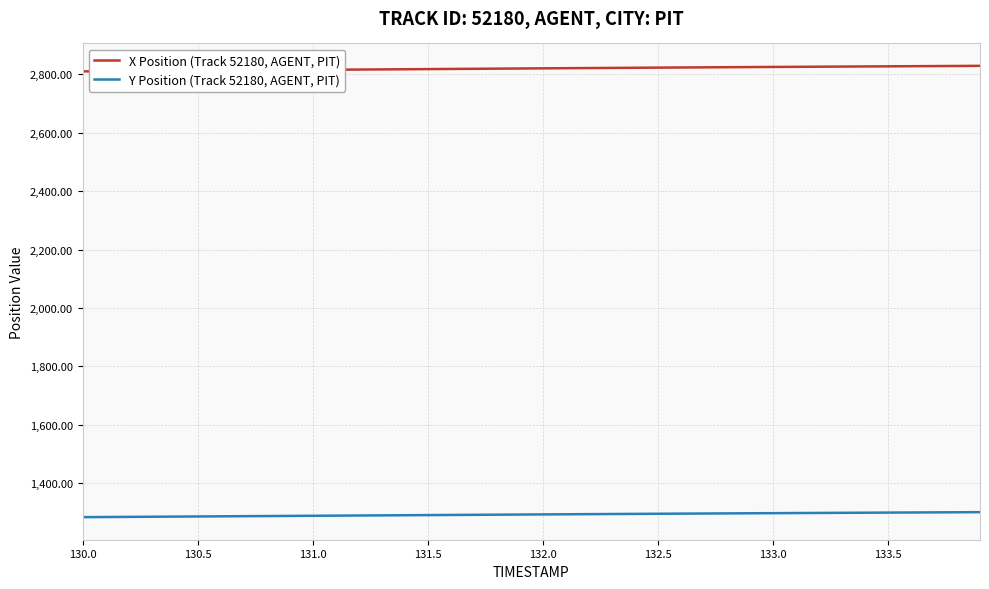

How many lines are shown in the chart?

2